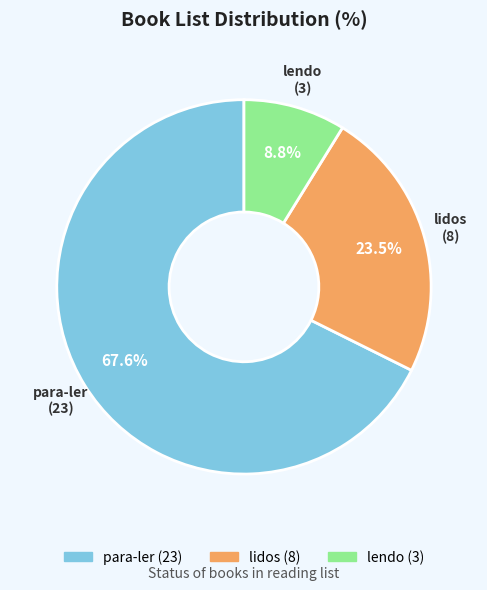

To the nearest percent, what percentage of the pie is lendo?

9%